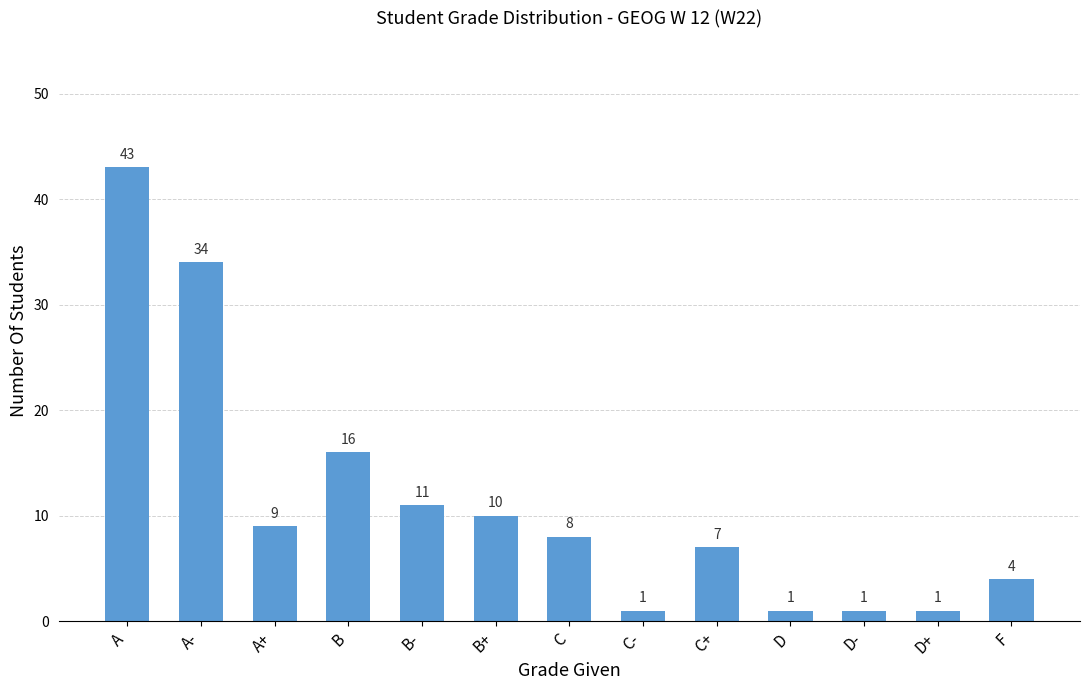

What is the difference between the maximum and second lowest values?

42